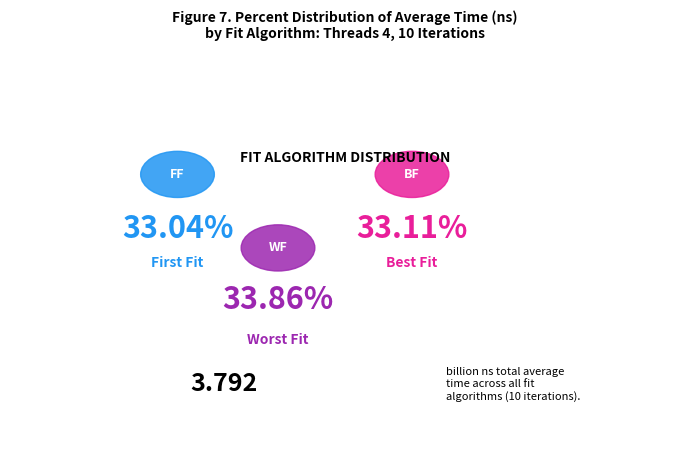

Does any single category account for the majority?

No